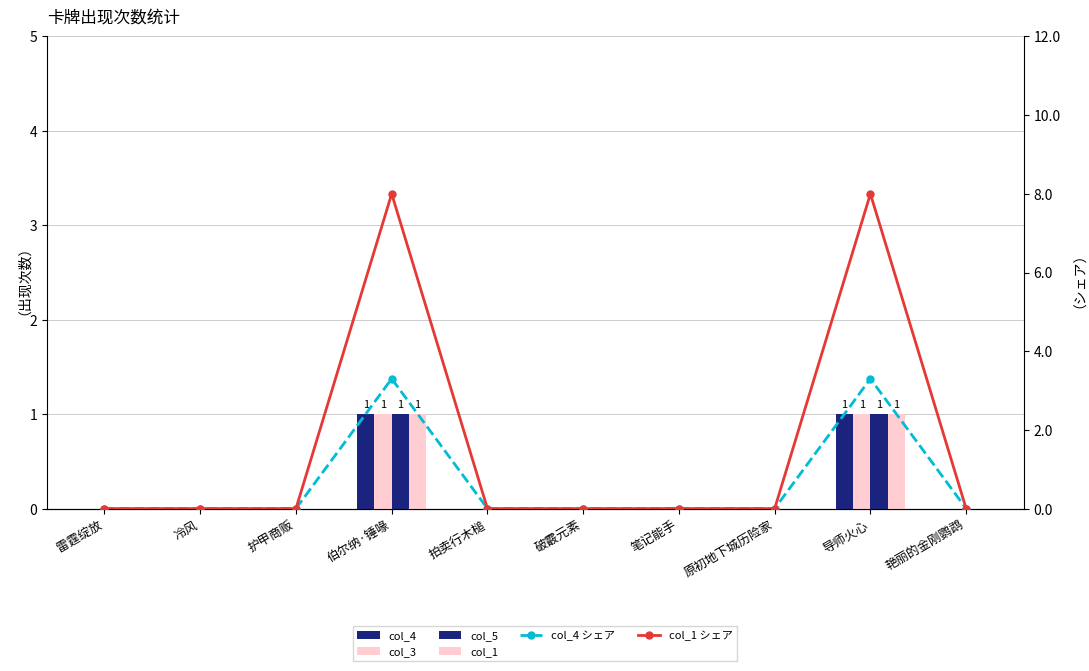

At which category is the sum across all series the highest?

伯尔纳·锤喙